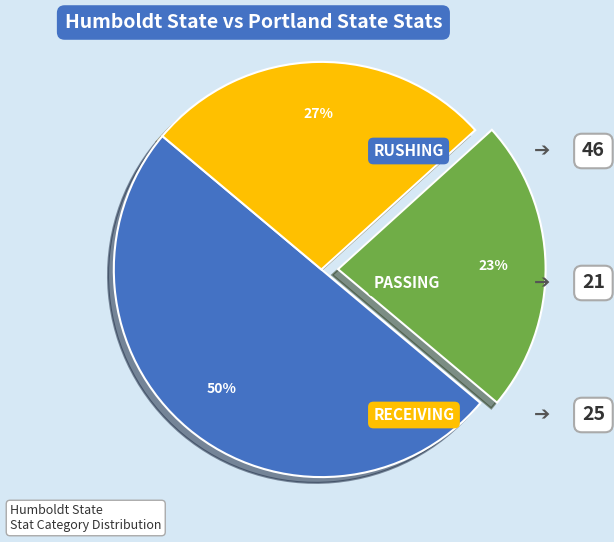

To the nearest percent, what is the average slice percentage?

33%